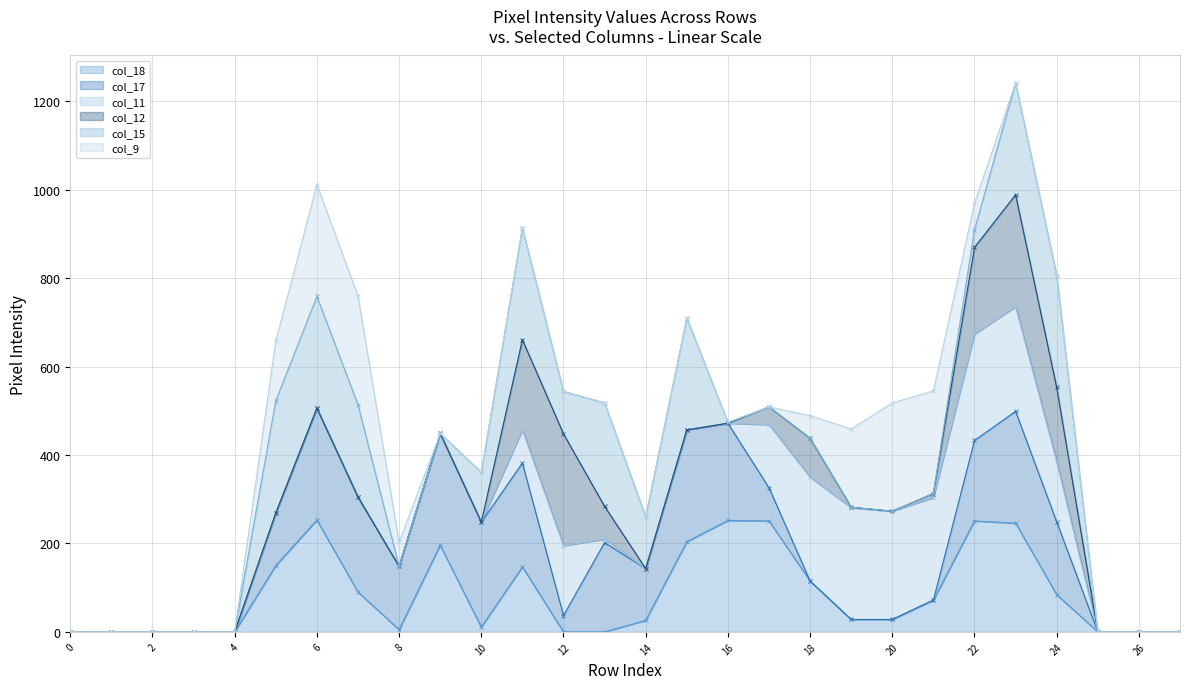

The value of col_18 at 24 is 84. True or false?

True